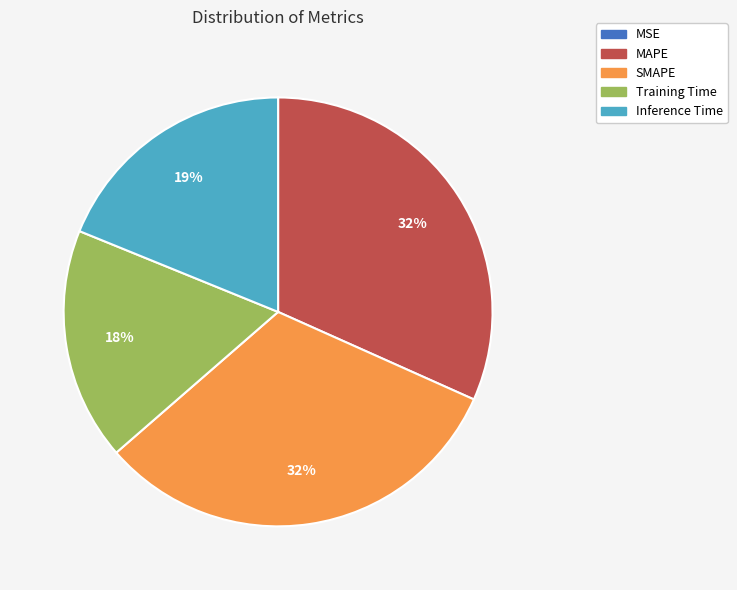

Do Training Time and MAPE together represent more than half of the pie?

No